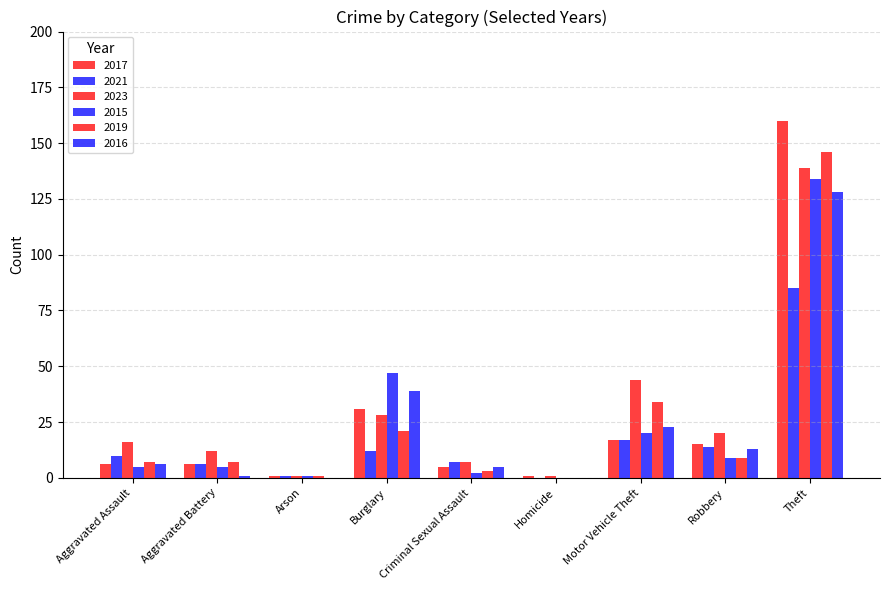

How many groups of bars are there?

9